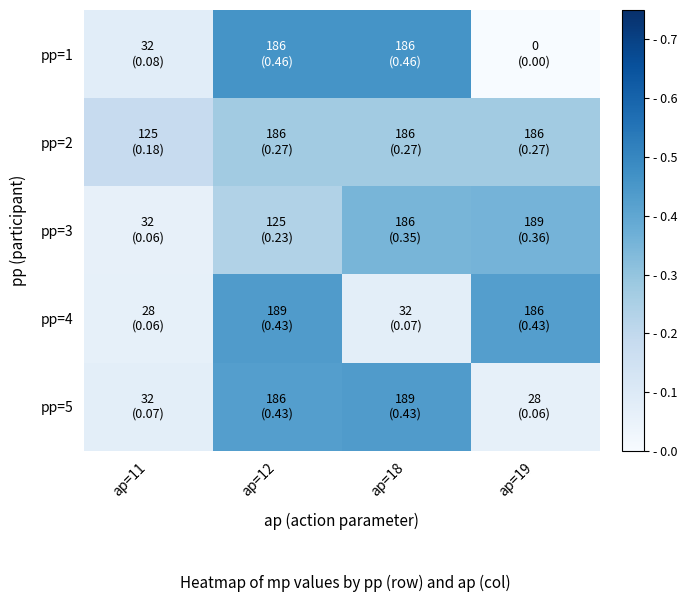

Reading left to right, extract all data points from this chart.

pp=1: ap=11=0.1	ap=12=0.5	ap=18=0.5	ap=19=0.0
pp=2: ap=11=0.2	ap=12=0.3	ap=18=0.3	ap=19=0.3
pp=3: ap=11=0.1	ap=12=0.2	ap=18=0.3	ap=19=0.4
pp=4: ap=11=0.1	ap=12=0.4	ap=18=0.1	ap=19=0.4
pp=5: ap=11=0.1	ap=12=0.4	ap=18=0.4	ap=19=0.1